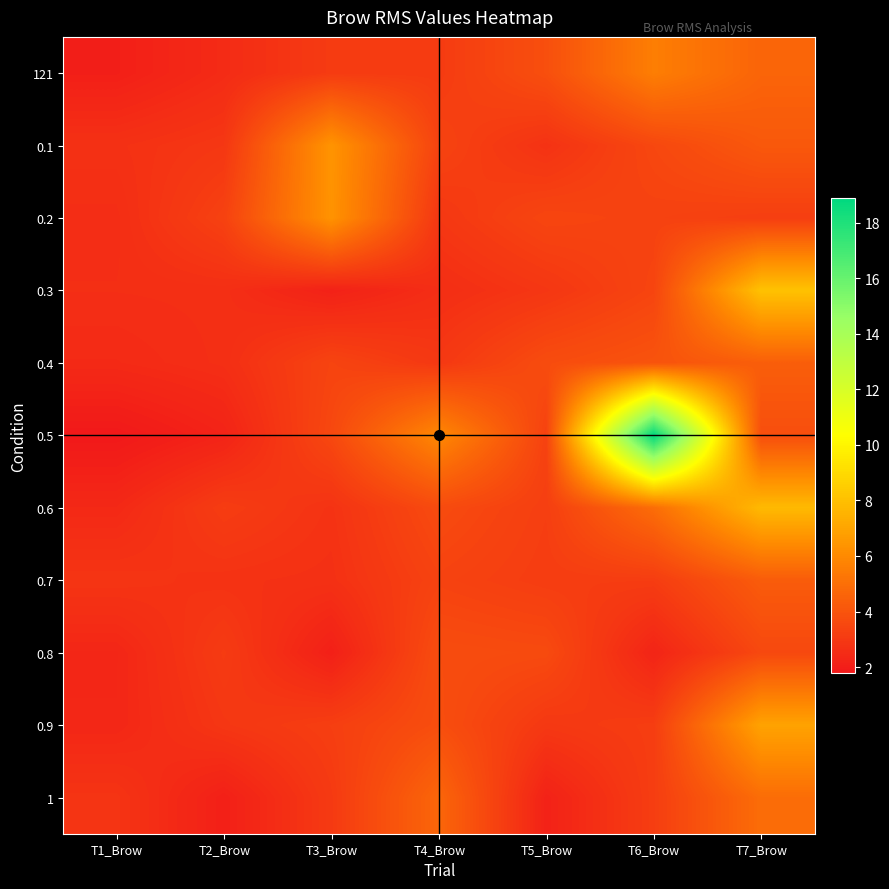

How many data points does each series have?

7